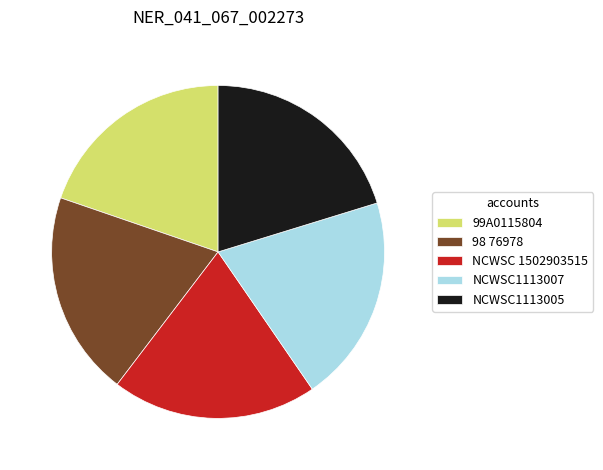

Does NCWSC1113007 represent more than half of the total?

No